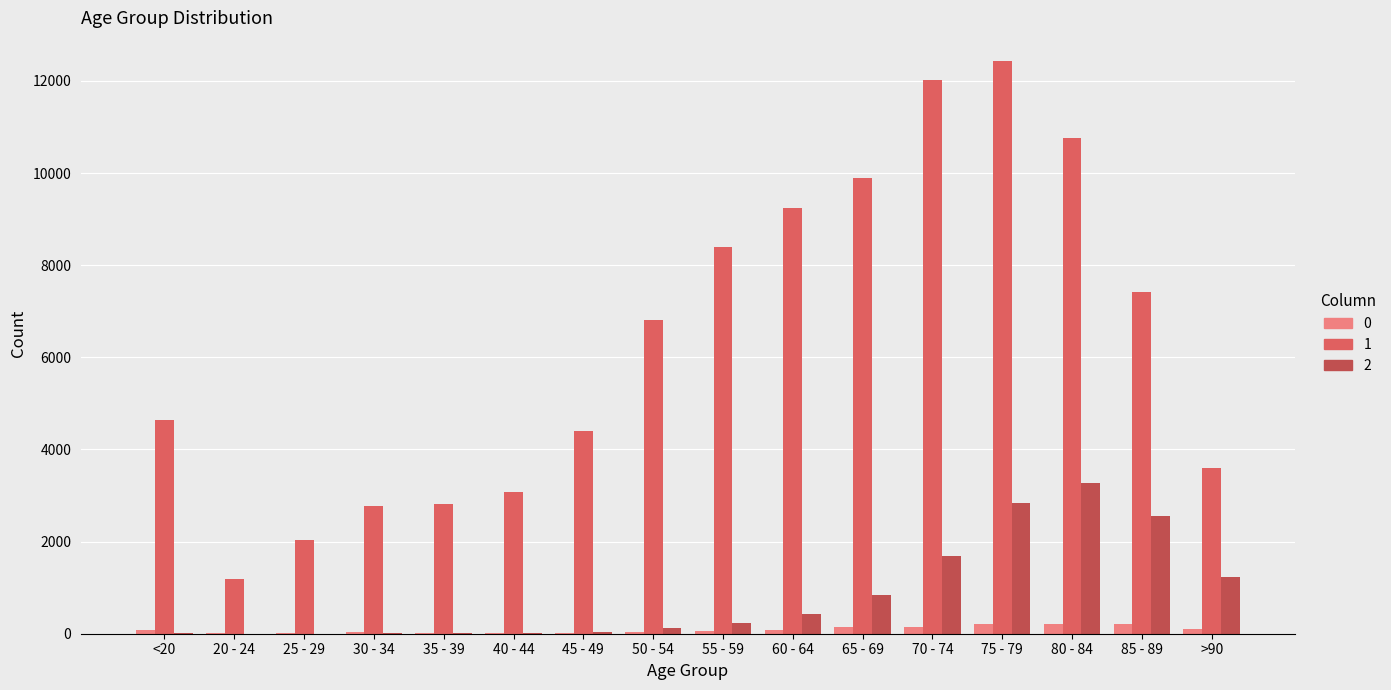

Which series has the largest range (max minus min)?

1